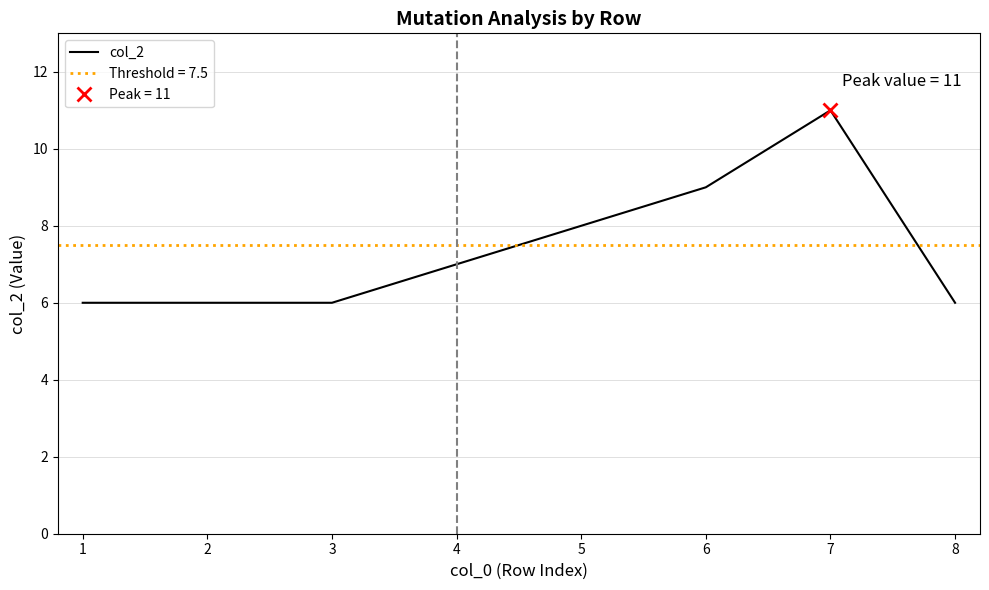

The col_2 series shows 6 at 8. True or false?

True